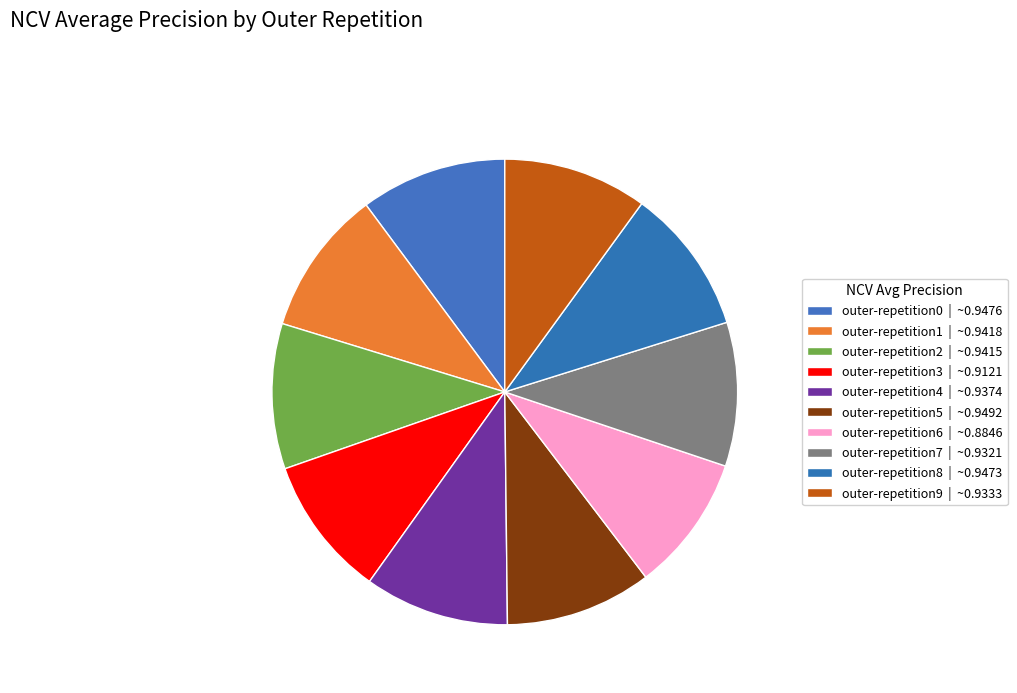

How many segments does this pie chart have?

10